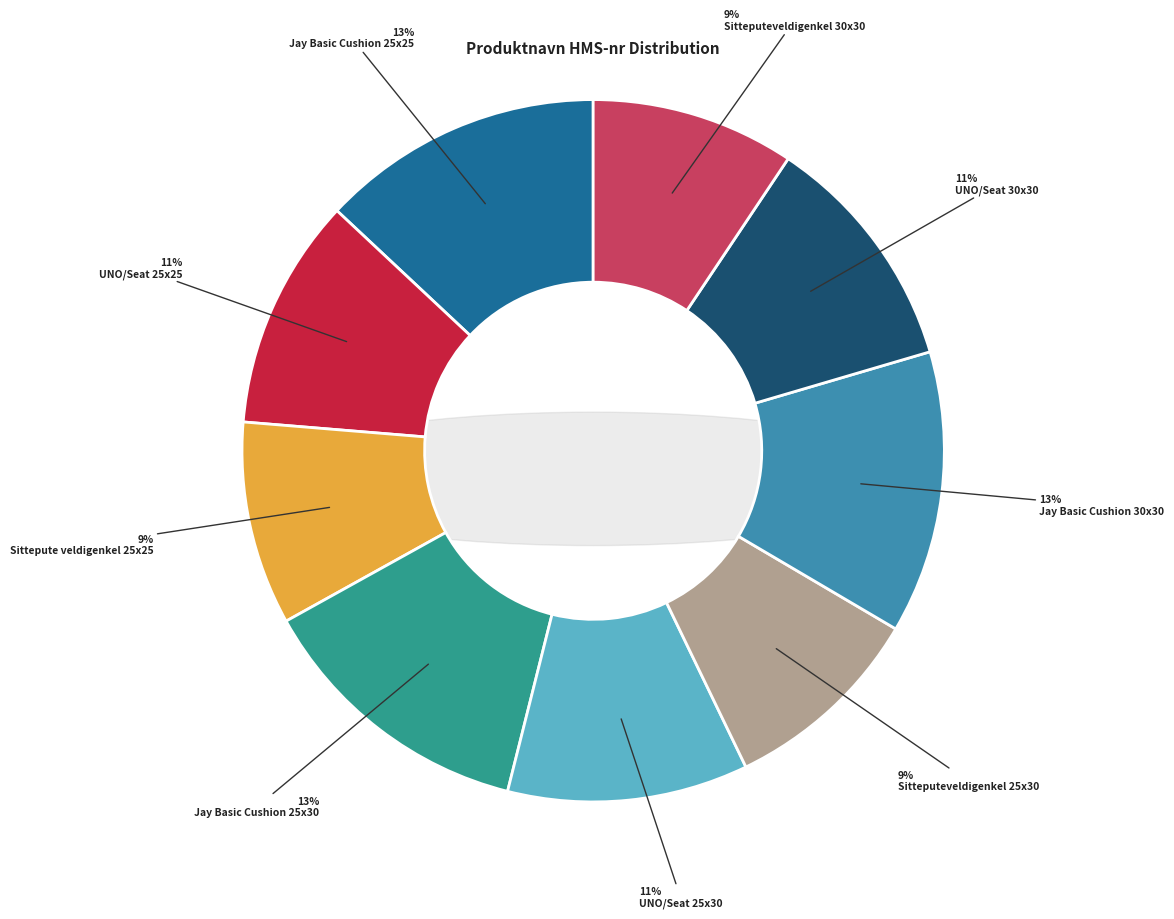

To the nearest percent, what is the average slice percentage?

11%